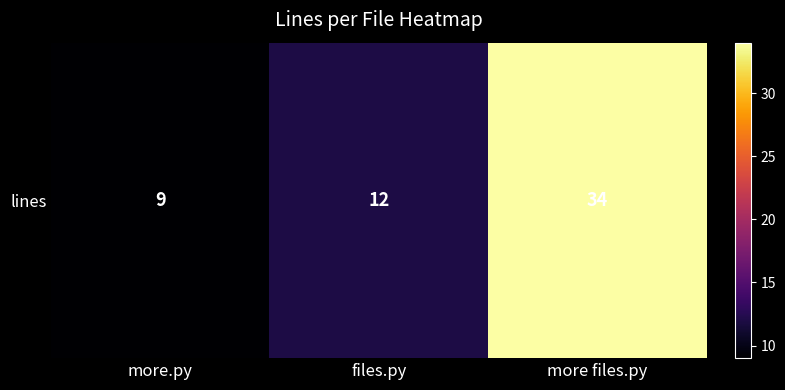

True or false: the data shows 6 at more.py.

False